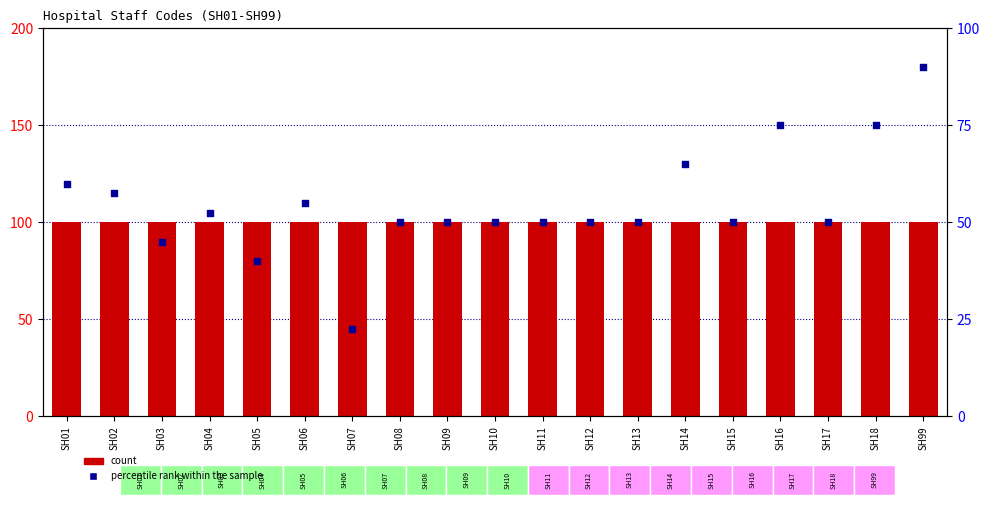

Which series has the widest spread of Y values?

percentile rank within the sample